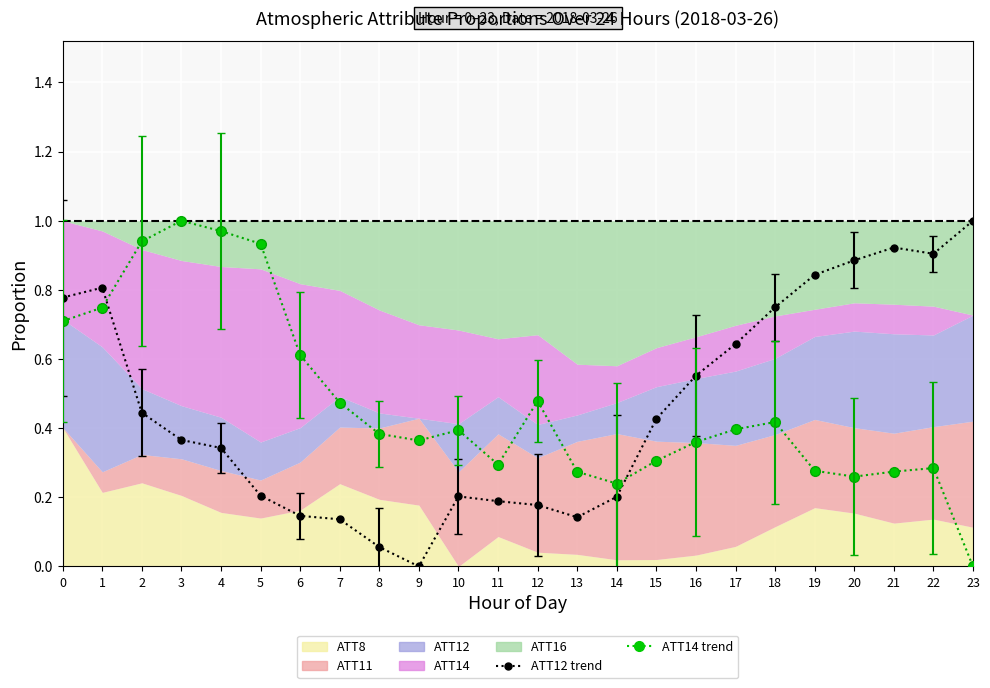

What is the value of the ATT12 trend point at the 11th from the left?

0.2